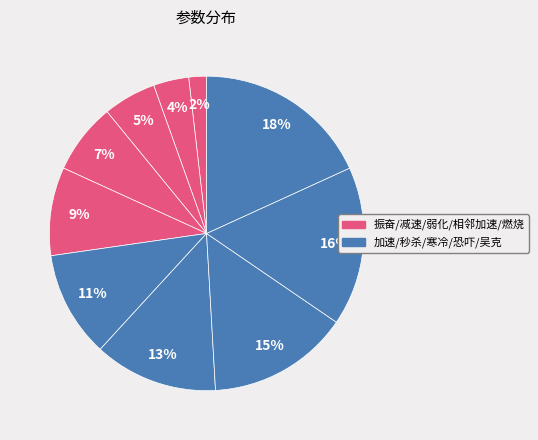

To the nearest percent, what is the average slice percentage?

10%